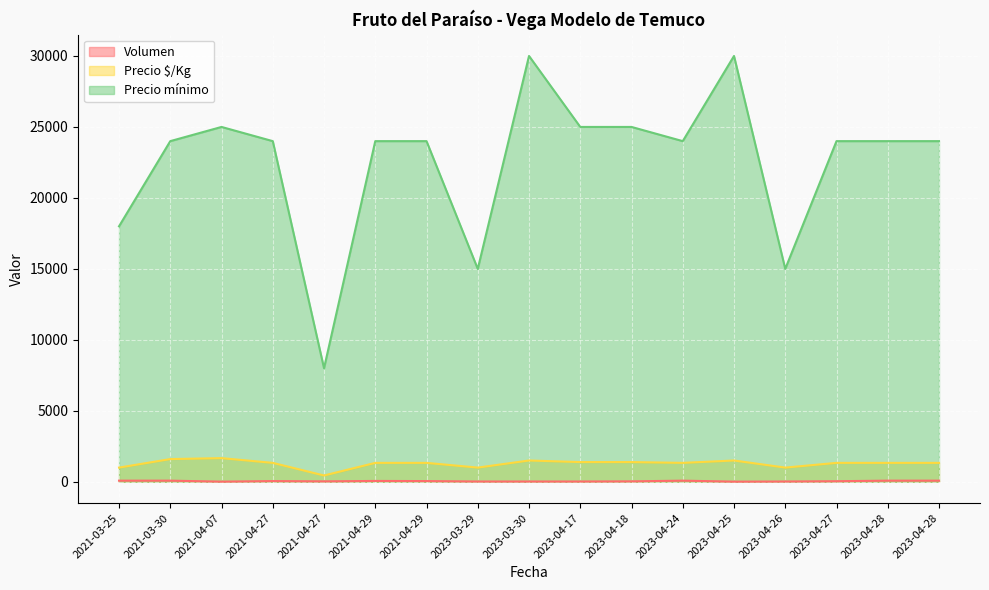

Between 2021-04-07 and 2023-04-26, which series saw the biggest shift?

Precio mínimo